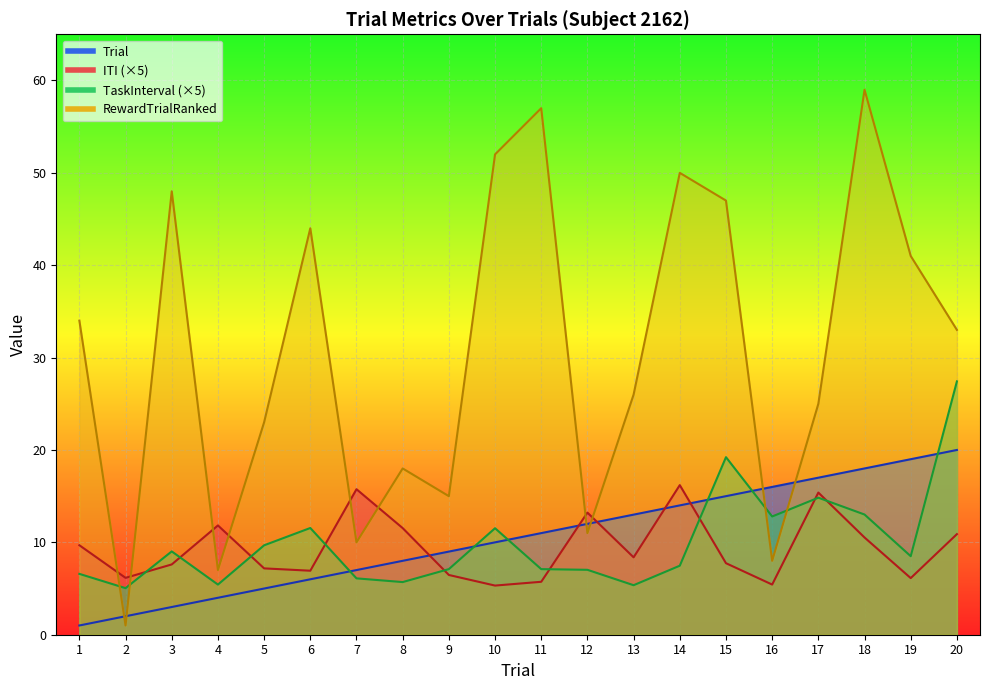

Count the number of data series in this chart.

4